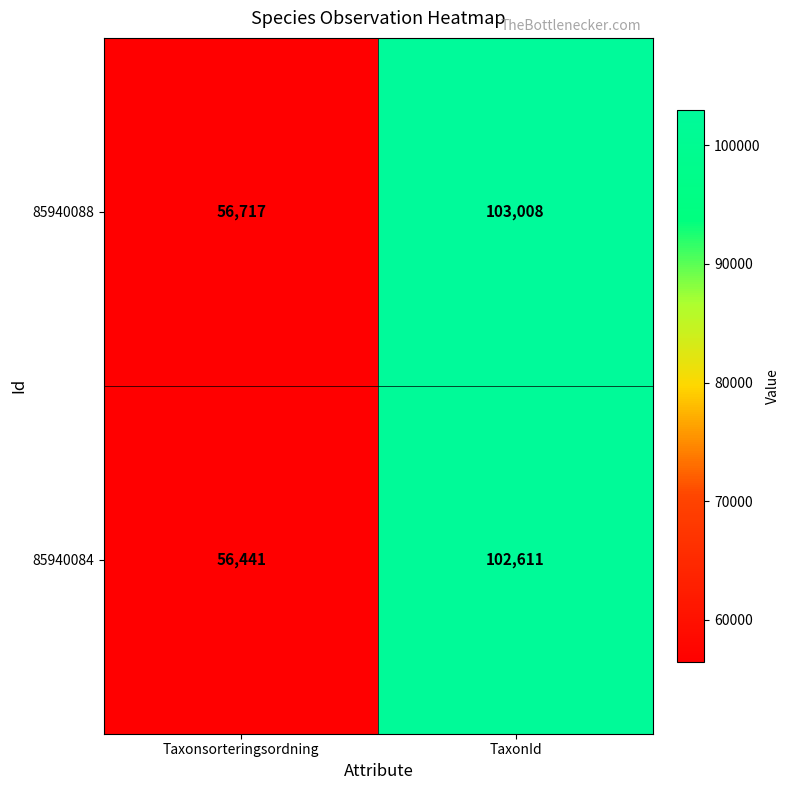

What is the total value across all series at TaxonId?

205619